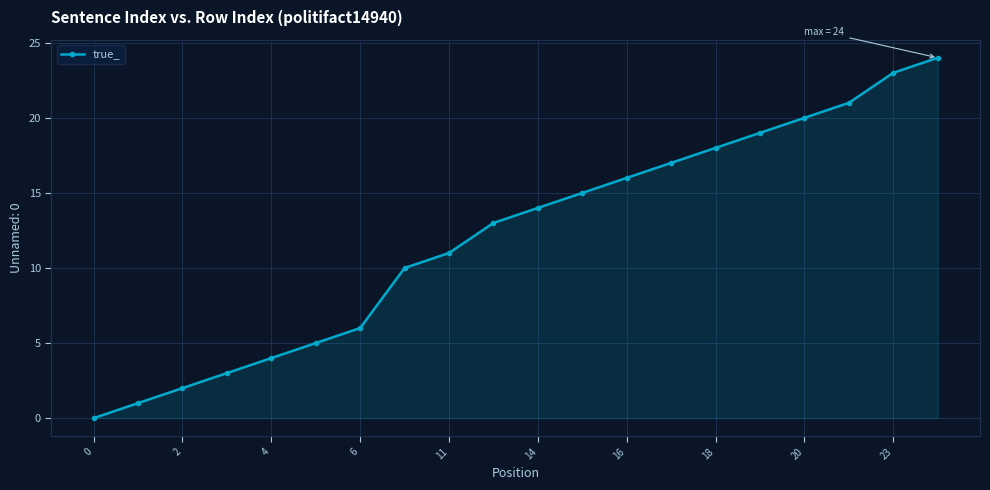

How many lines are shown in the chart?

1